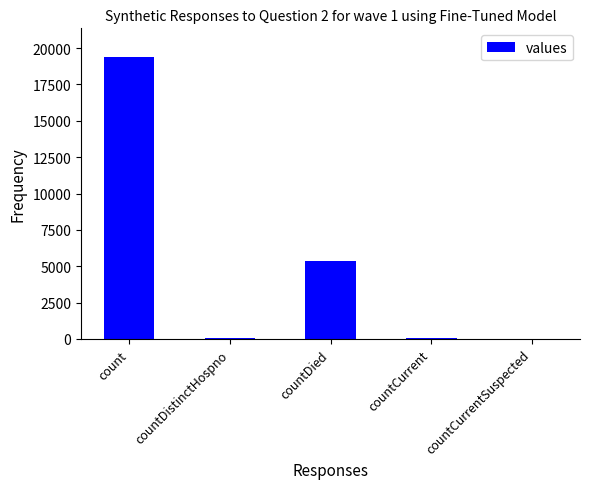

What is the ratio of the value at countDistinctHospno to the value at countCurrent?

0.6